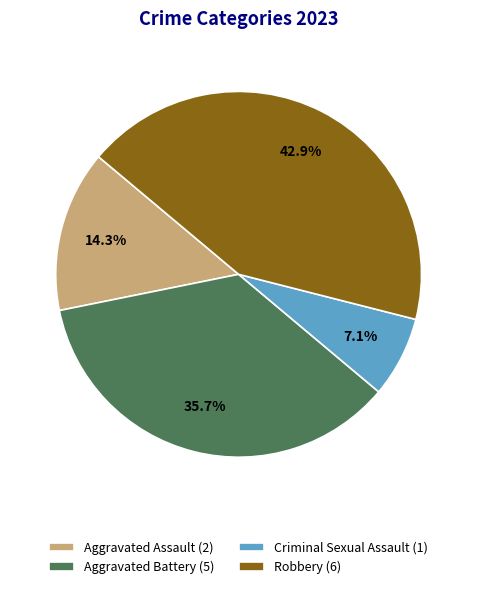

How many slices are in this pie chart?

4